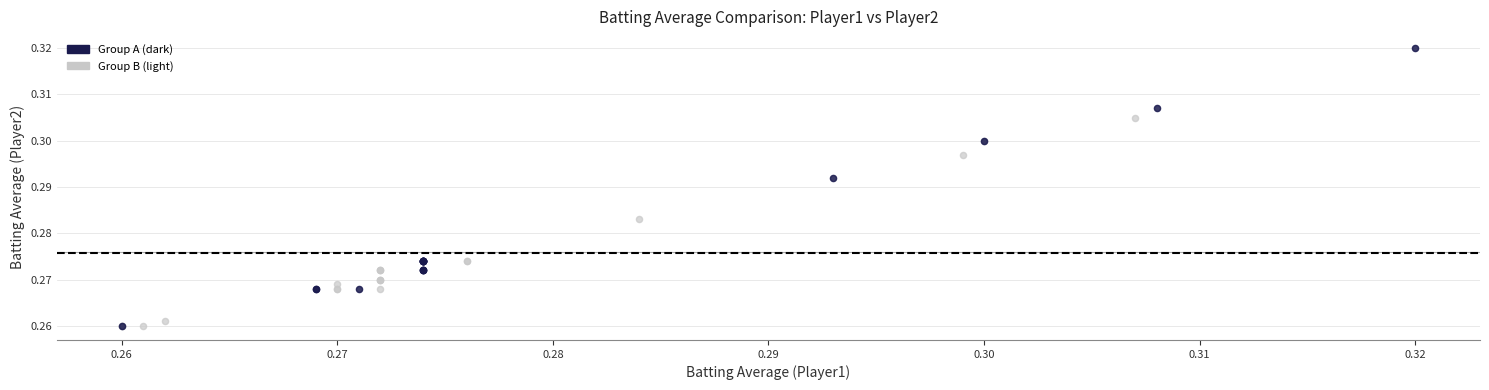

Which series contains the highest Y value?

Group A (dark)